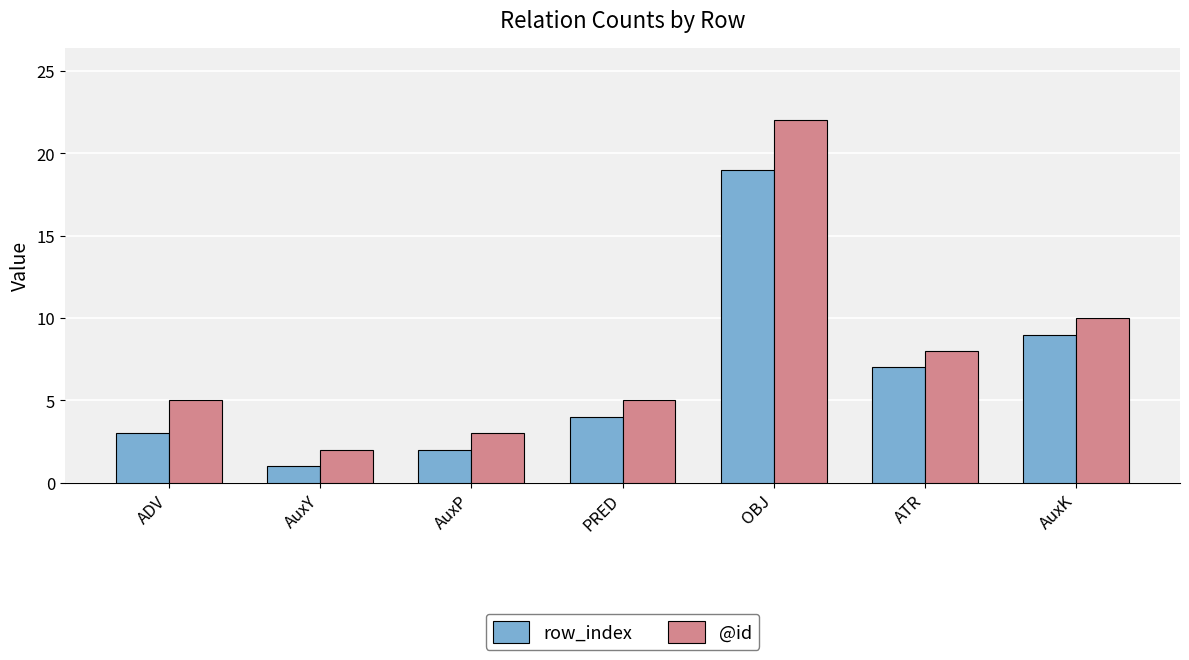

Rank the categories by row_index value from highest to lowest.

OBJ, AuxK, ATR, PRED, ADV, AuxP, AuxY